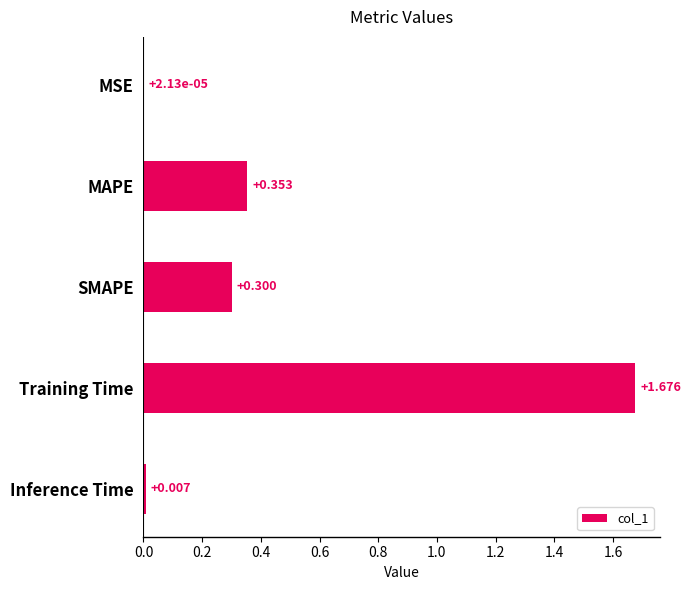

Which has a higher value, MSE or Inference Time?

Inference Time